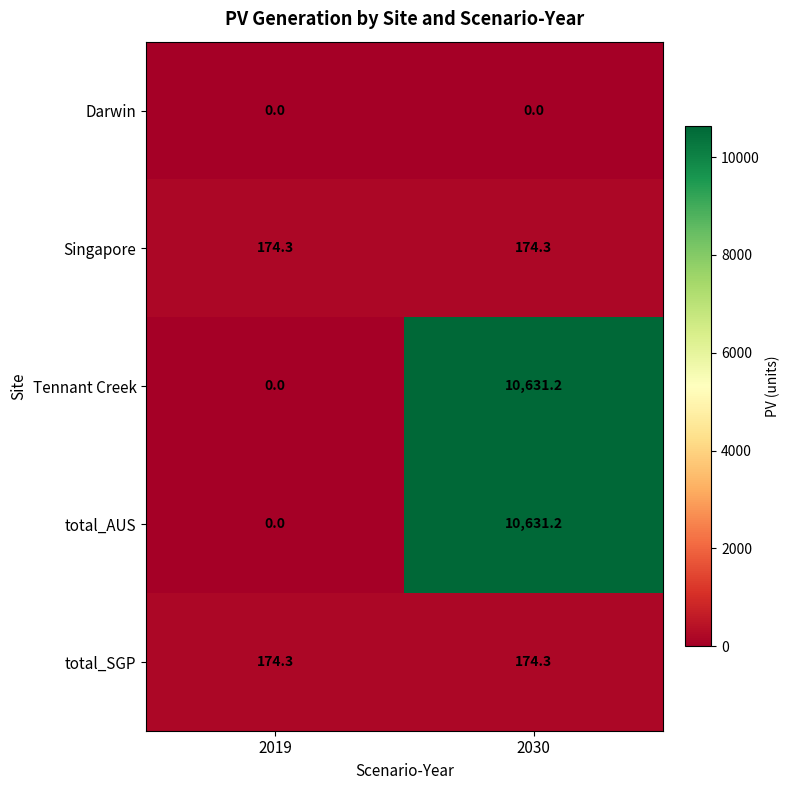

What is the total value across all series at 2019?

348.6